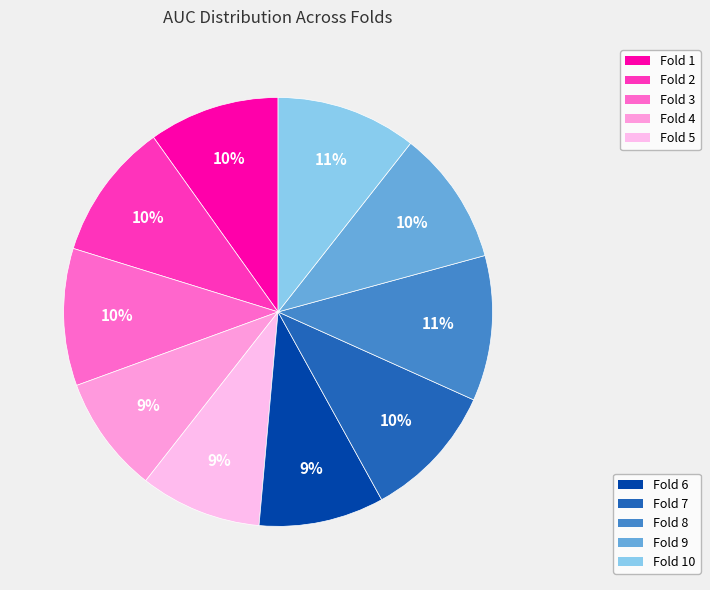

How many slices are in this pie chart?

10